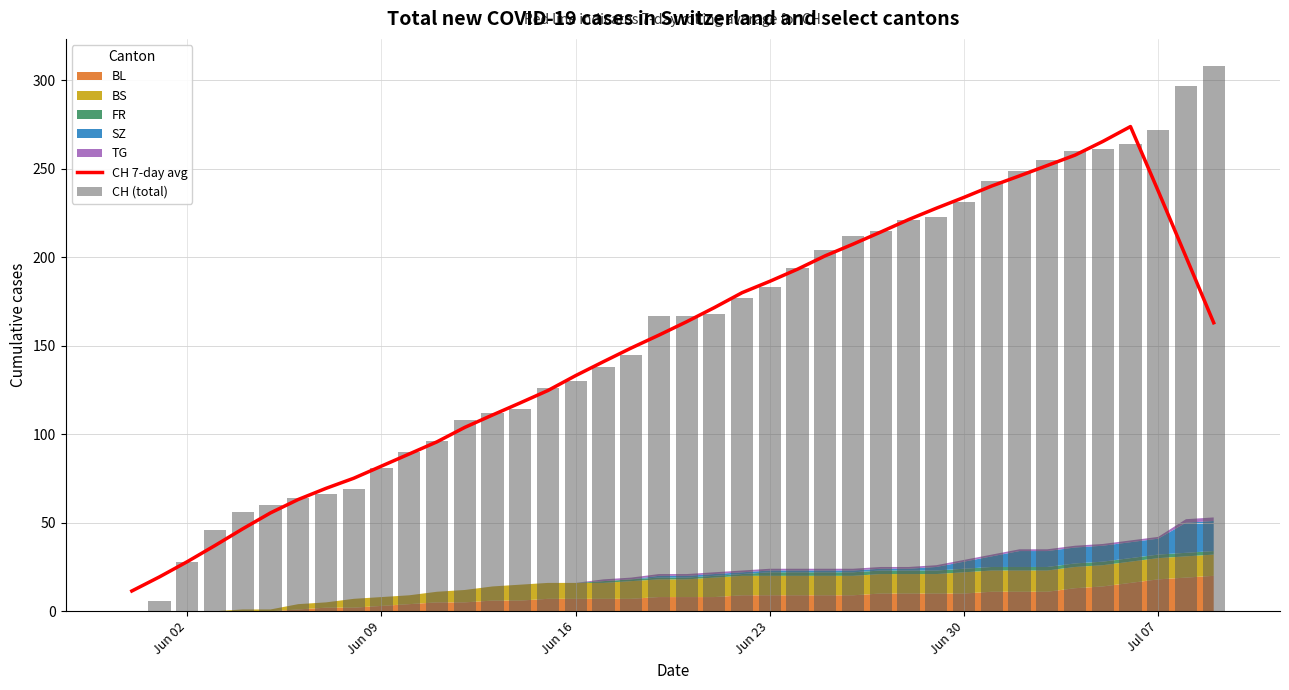

What is the average value of the CH 7-day avg series?

151.1